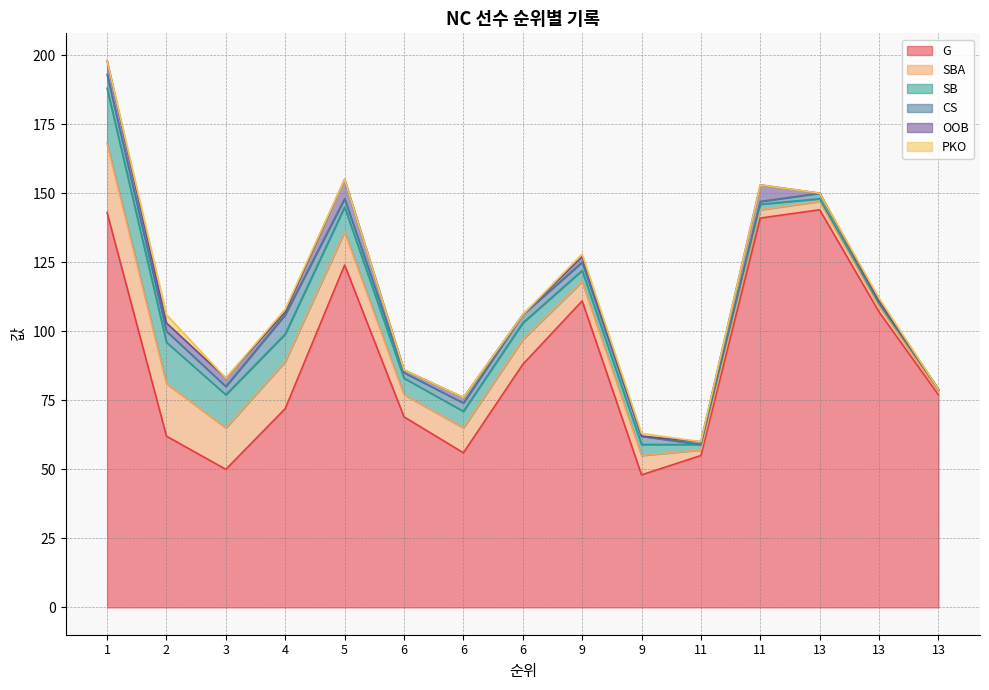

True or false: CS has a value of 3 at 6.

False